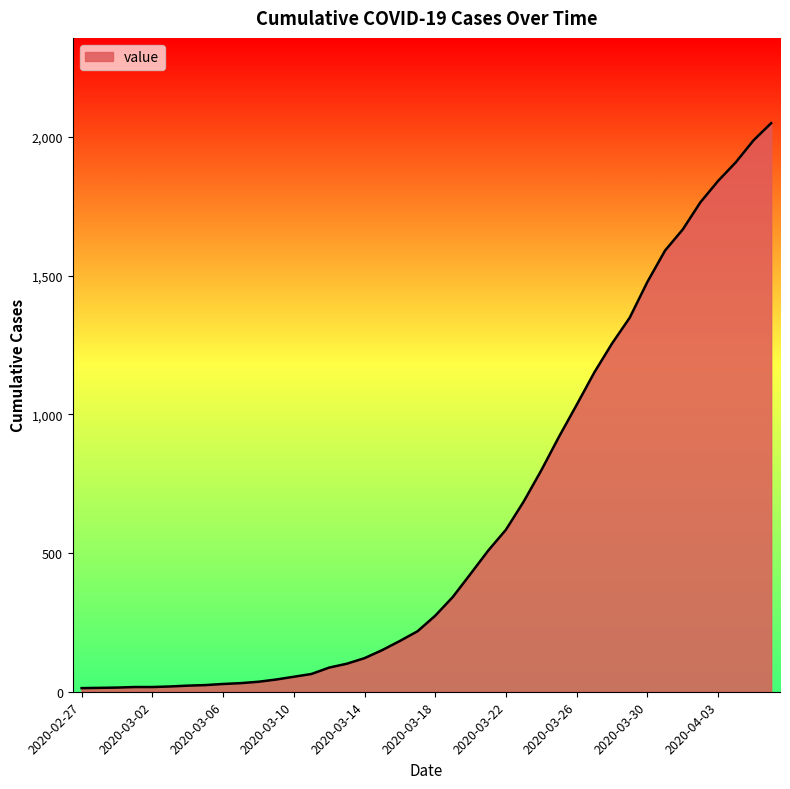

What is the difference between the maximum and second lowest values?

2035